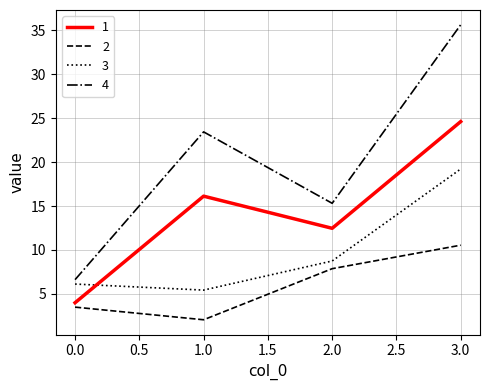

What is the highest value of the 4 series?

35.6